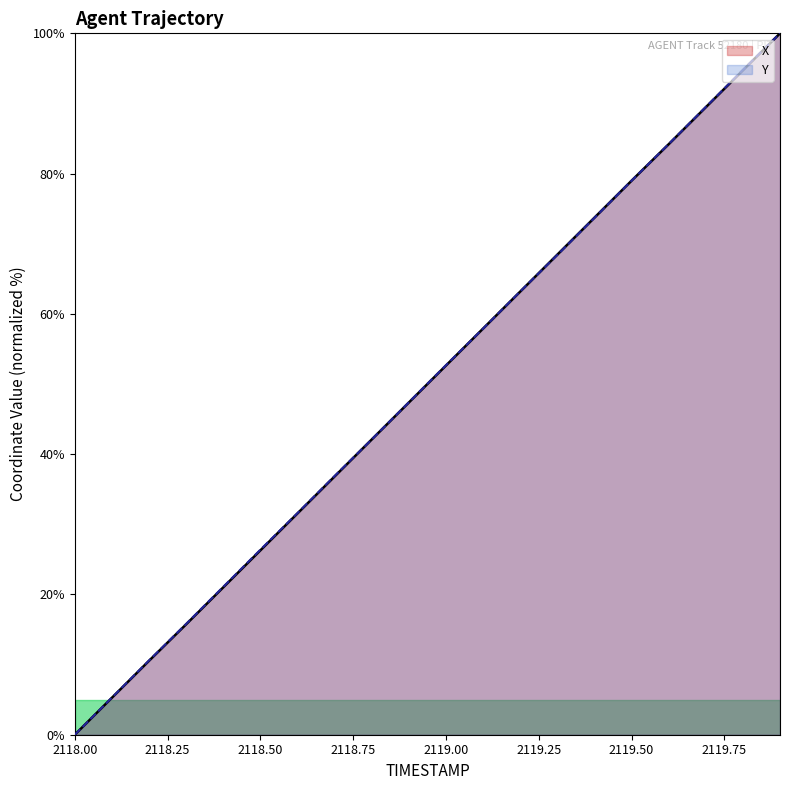

What is the value of the Y point at the 9th from the left?

42.1